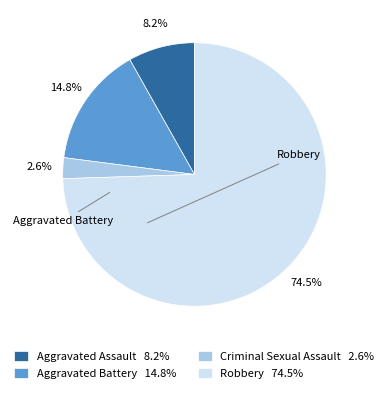

To the nearest percent, what percentage of the pie is Aggravated Battery?

15%